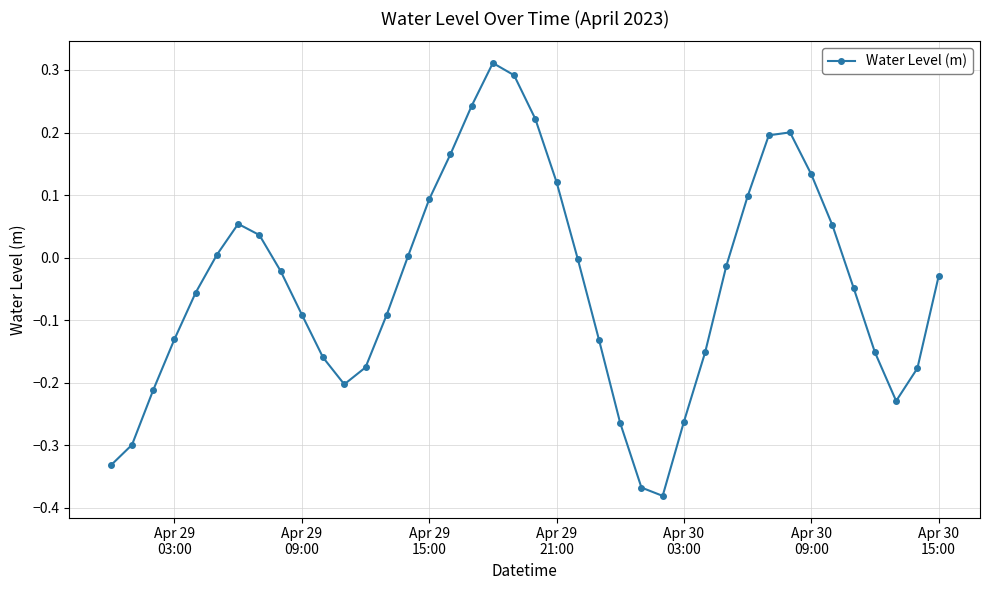

What is the difference between the maximum and second lowest values?

0.7